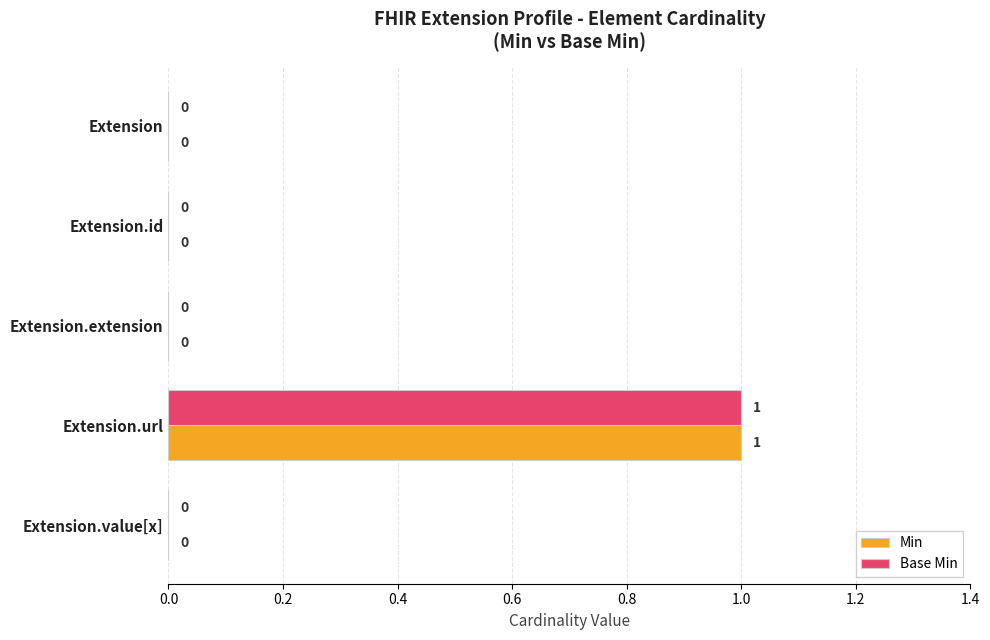

Is the value of Min at Extension.extension greater than the value of Base Min at Extension.url?

No